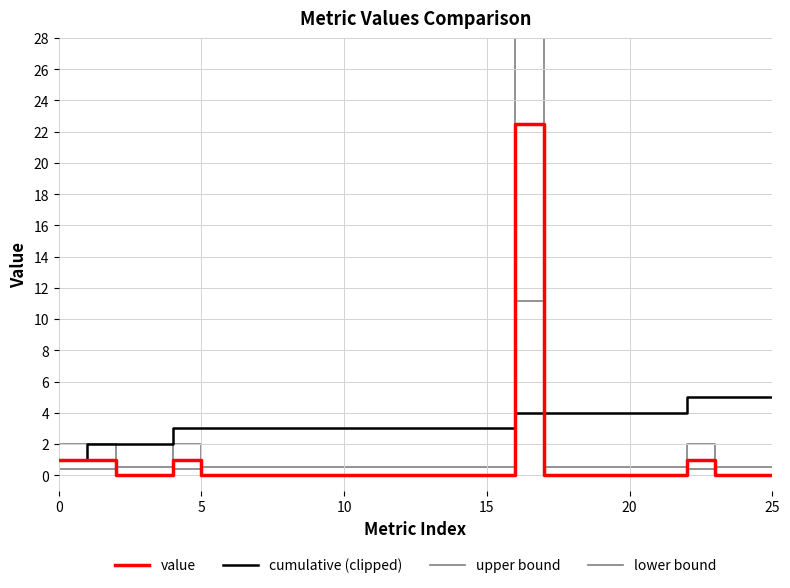

What is the maximum value shown in the chart?

34.2